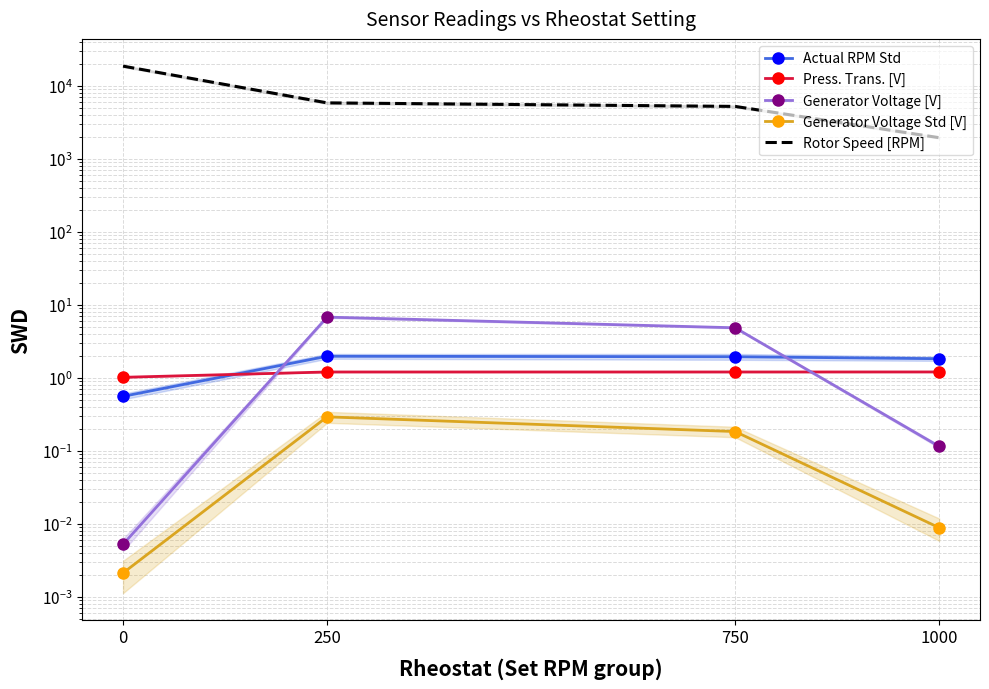

How many lines are shown in the chart?

5